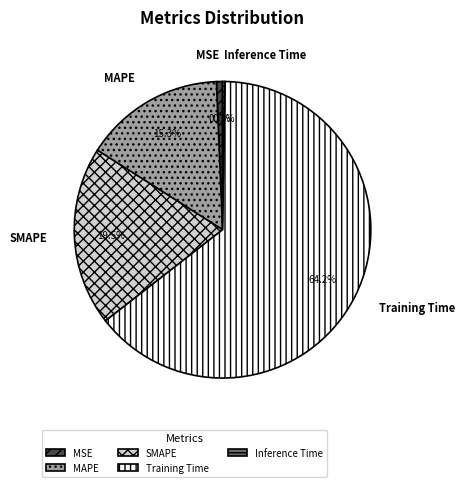

Does any single category account for the majority?

Yes